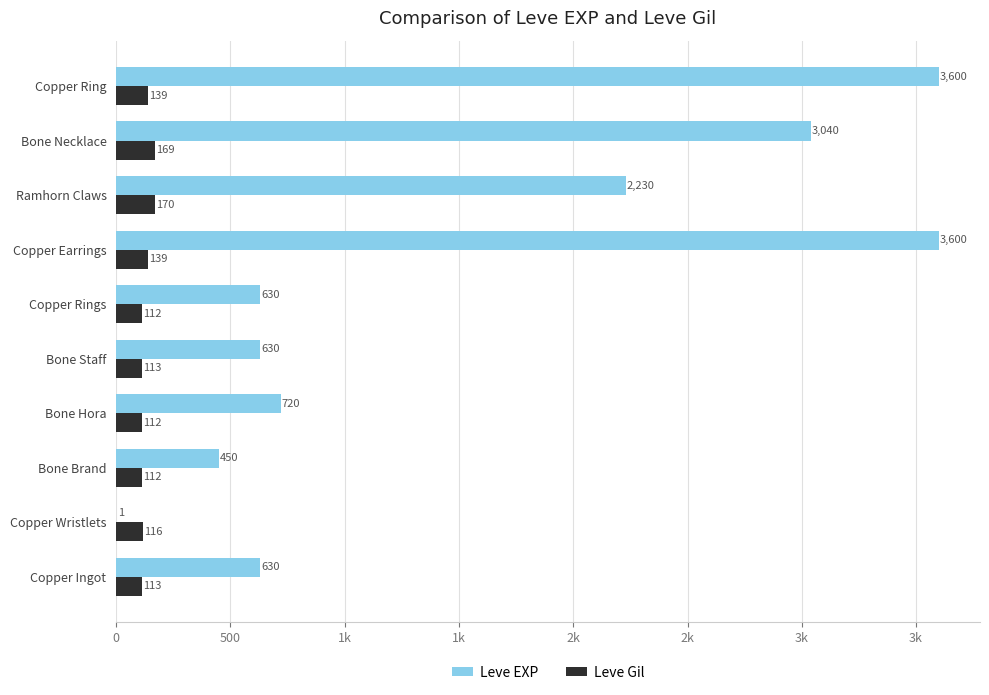

Rank the series by their maximum value, from highest to lowest.

Leve EXP, Leve Gil